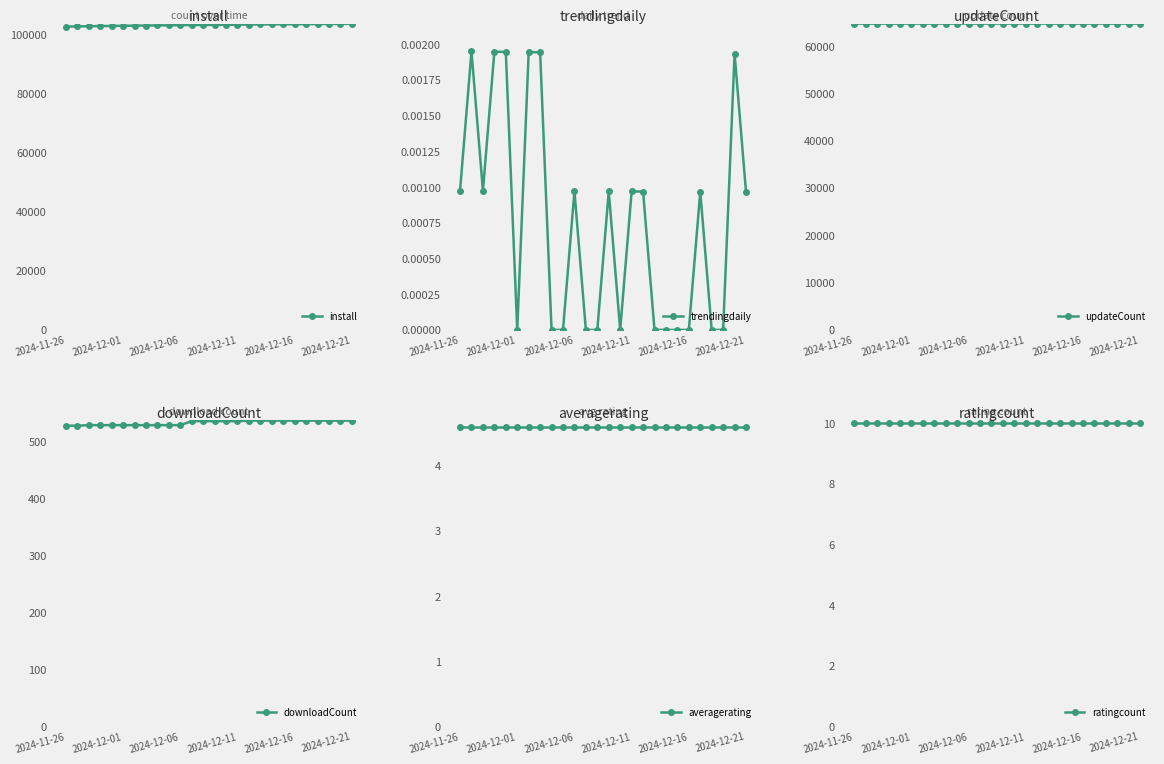

What is the minimum value for install?

102530